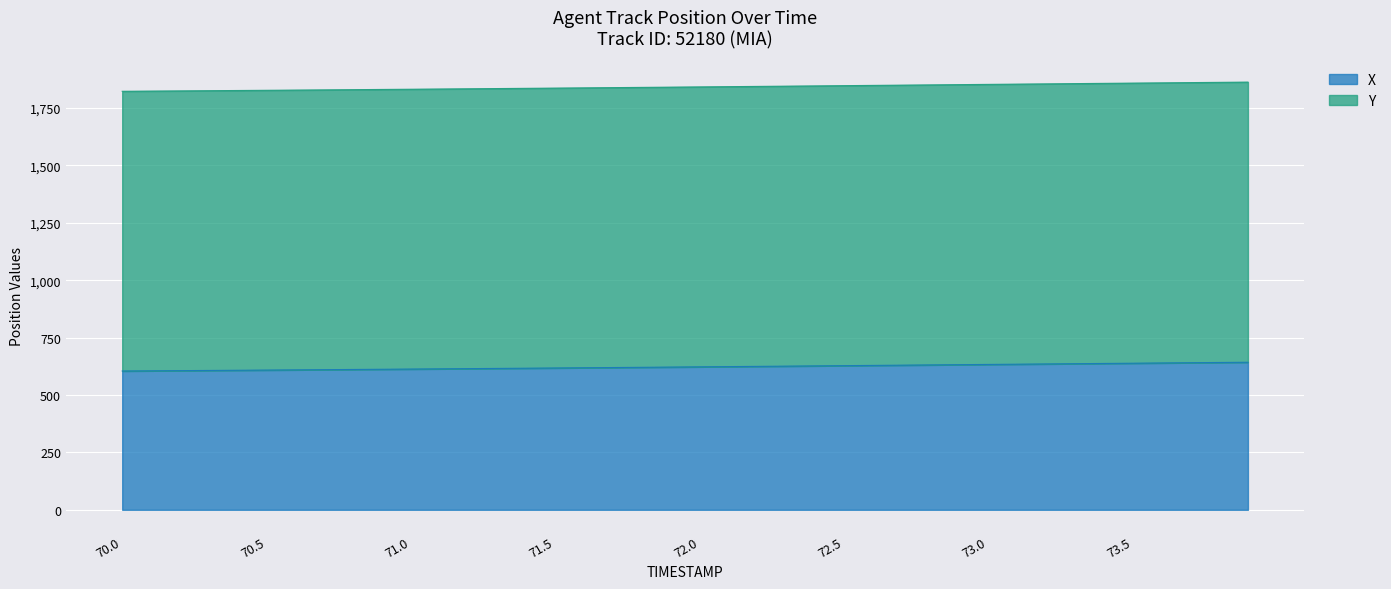

At how many categories does at least one series exceed 1839?

22